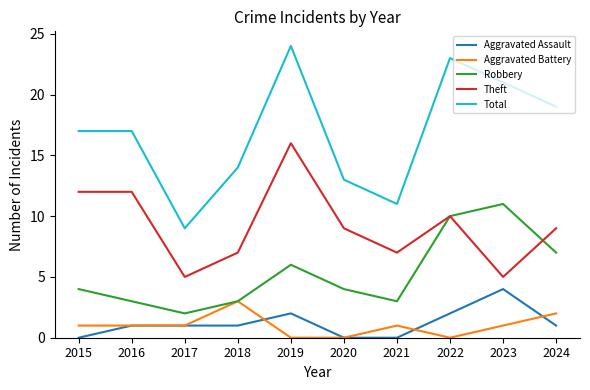

Between 2017 and 2018, which series saw the biggest shift?

Total